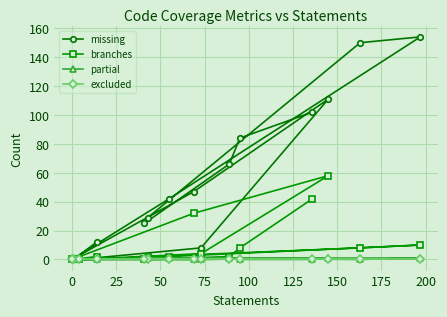

Which series has the largest total across all categories?

missing